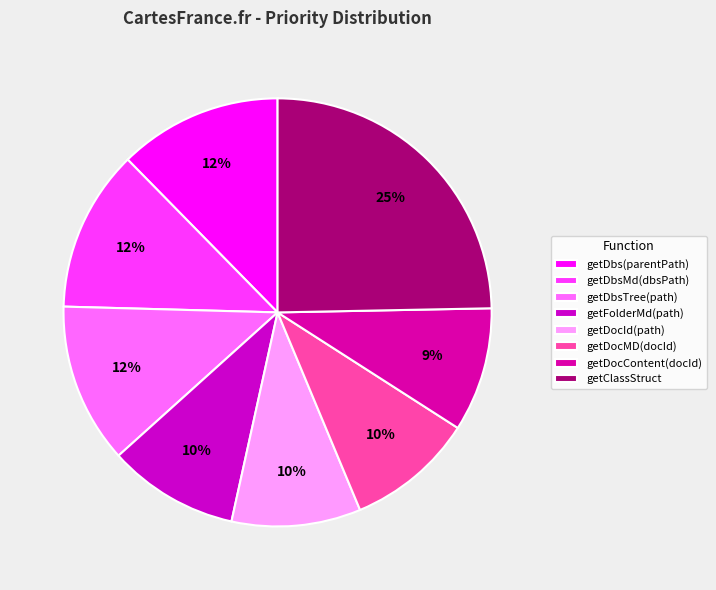

Combined, what portion of the pie is getFolderMd(path) and getDocContent(docId)?

19.3%